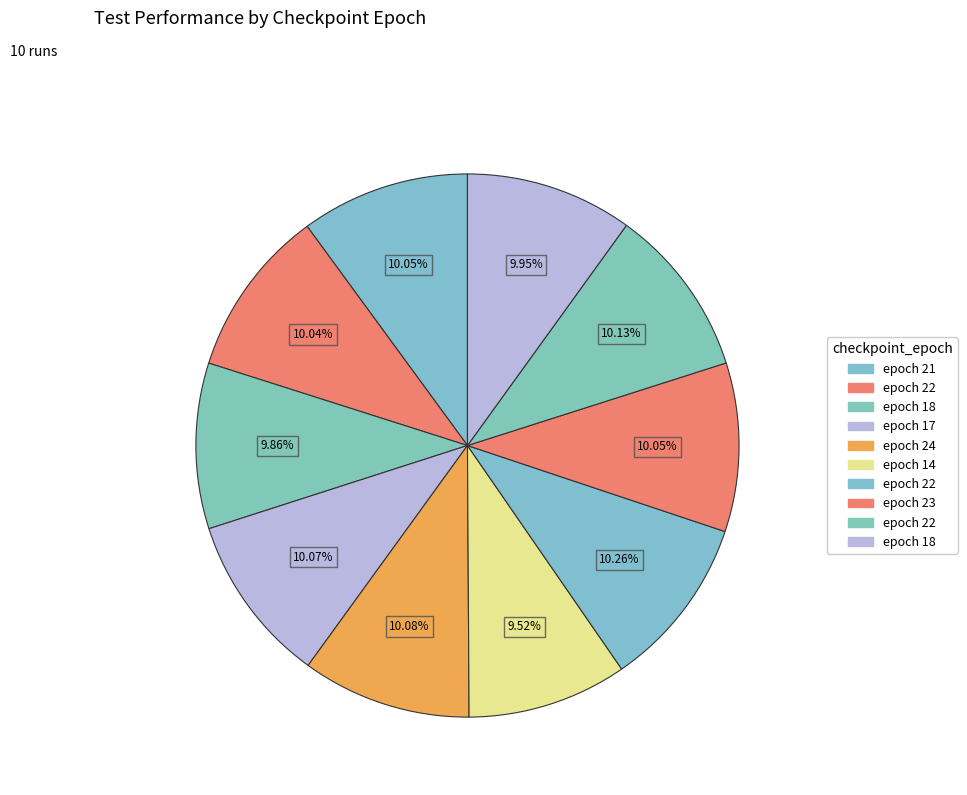

How many segments does this pie chart have?

10